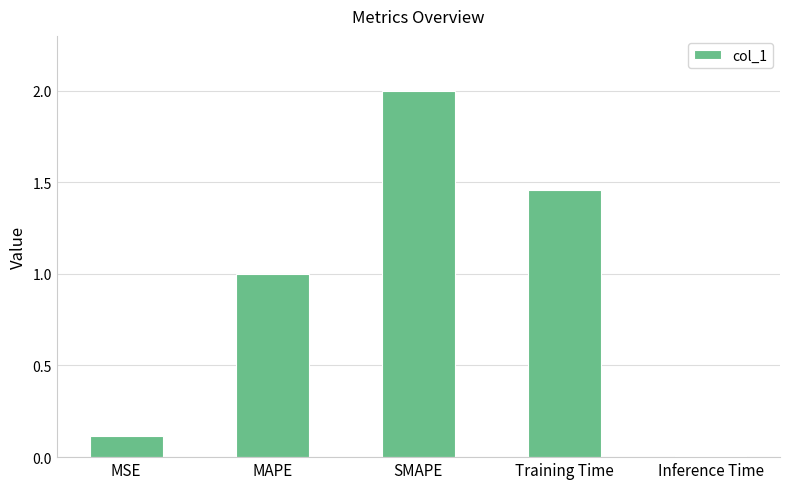

True or false: the data shows 2.1 at Training Time.

False